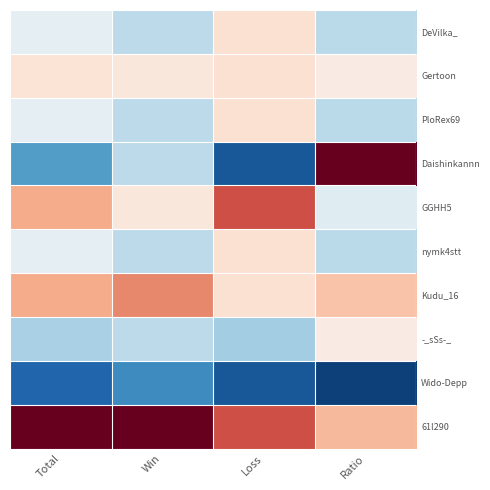

Which series changed the most between Win and Loss?

Daishinkannn